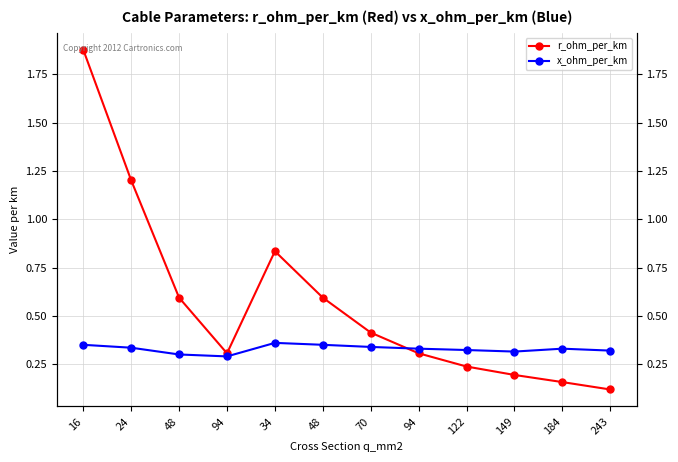

What is the label of the 6th point from the left?

48